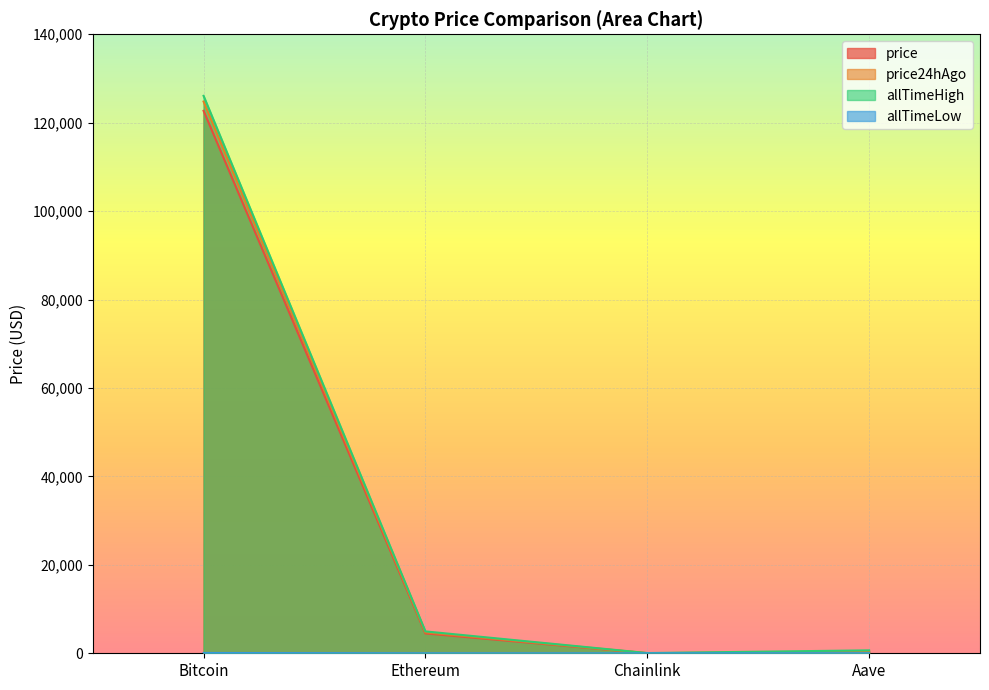

Does the chart display data point markers on the line(s)?

No